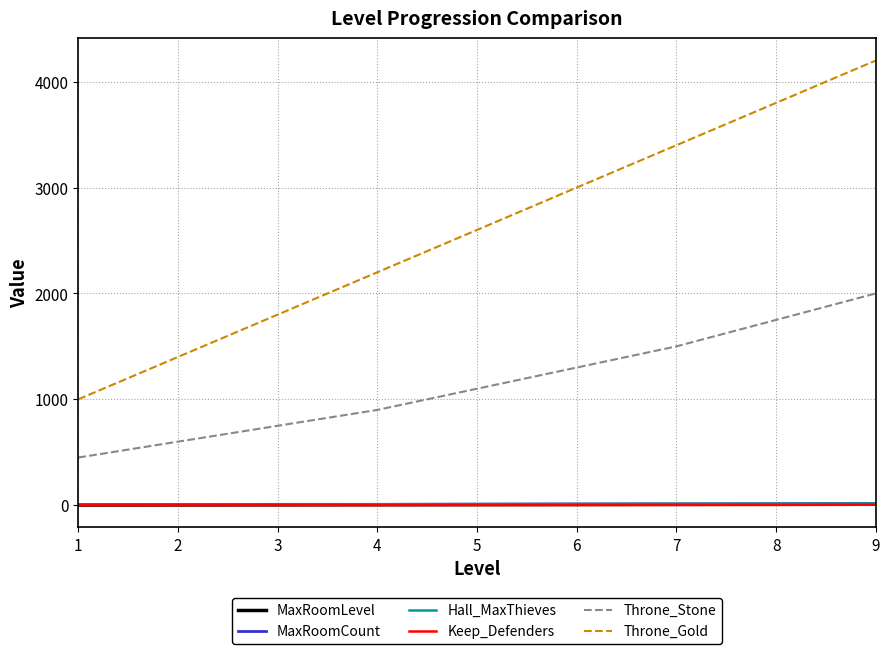

Which series has the largest range (max minus min)?

Throne_Gold